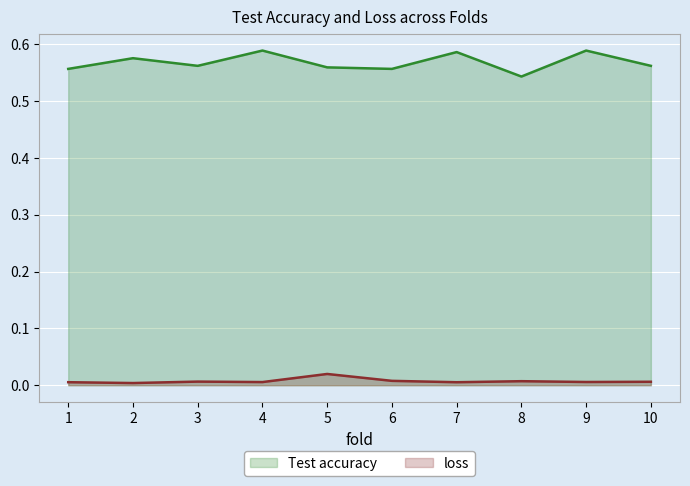

Reading left to right, extract all data points from this chart.

Test accuracy: 1=0.6	2=0.6	3=0.6	4=0.6	5=0.6	6=0.6	7=0.6	8=0.5	9=0.6	10=0.6
loss: 1=0.0	2=0.0	3=0.0	4=0.0	5=0.0	6=0.0	7=0.0	8=0.0	9=0.0	10=0.0